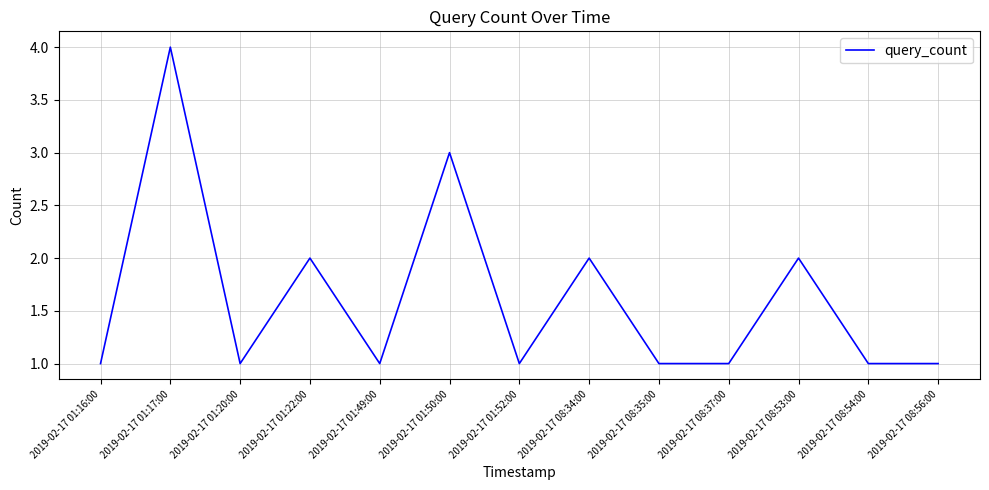

True or false: the data shows 0 at 2019-02-17 08:54:00.

False